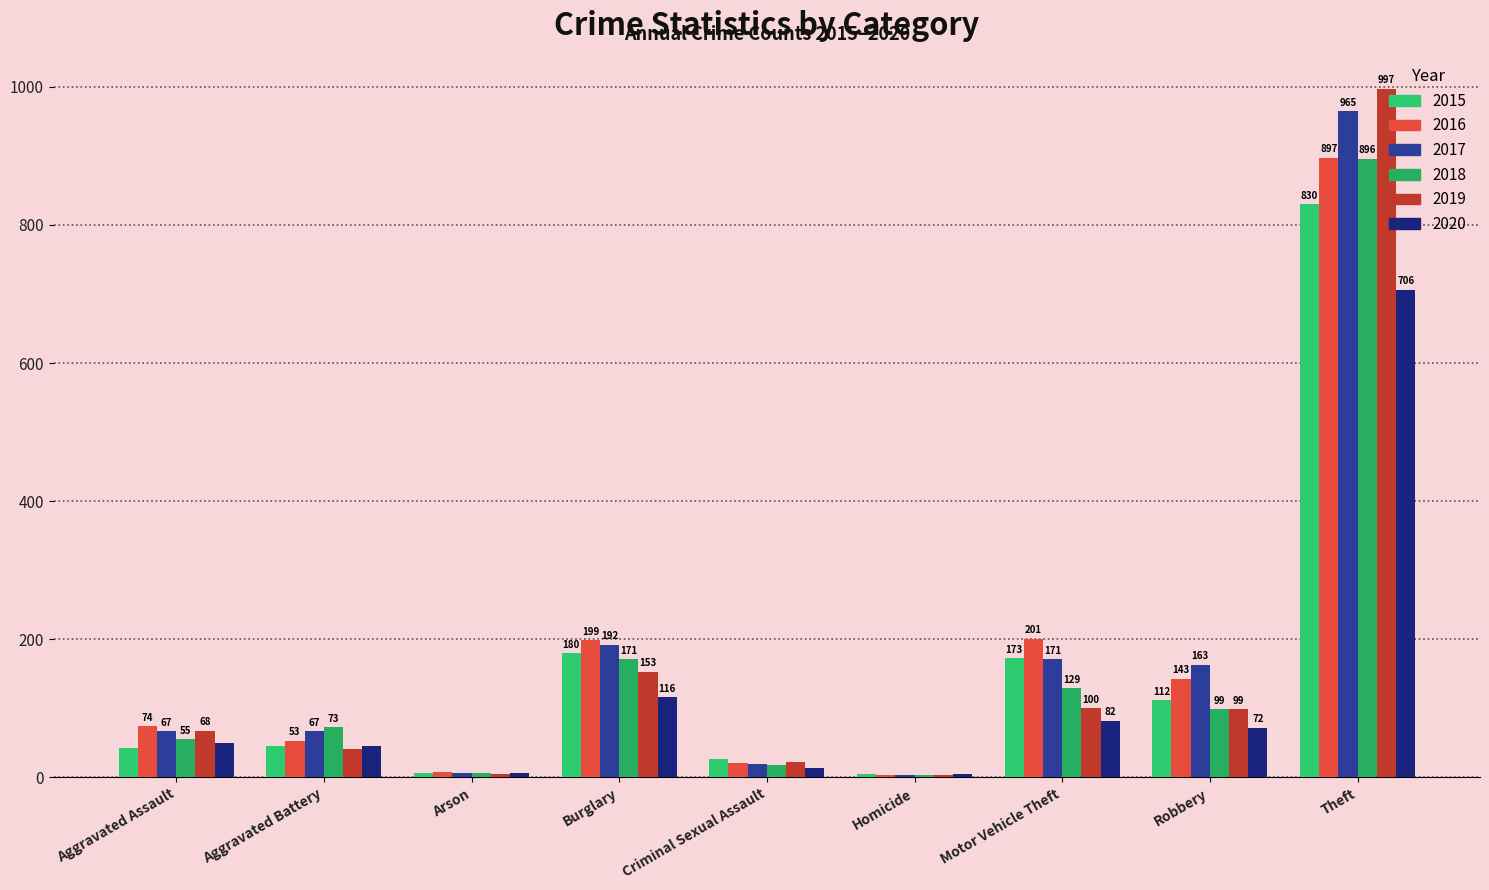

At which category is the sum across all series the highest?

Theft